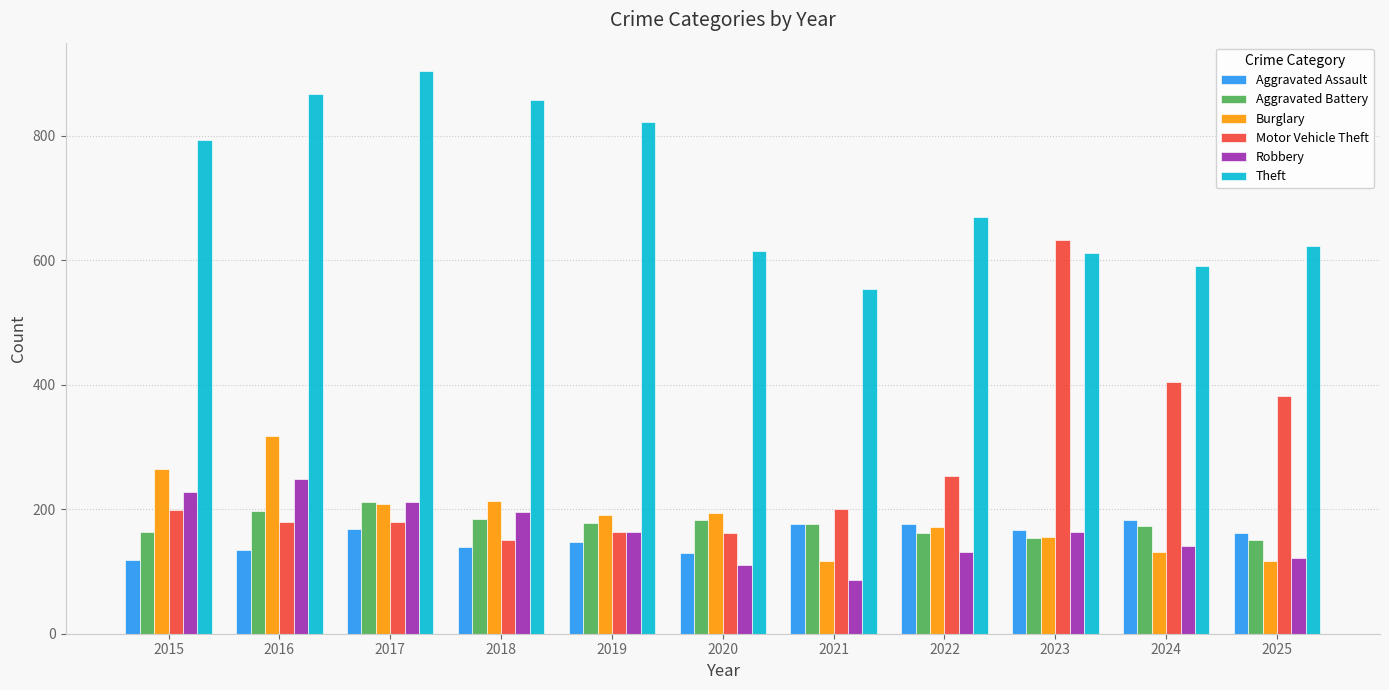

What is the difference between the maximum and second lowest values in the Theft series?

314